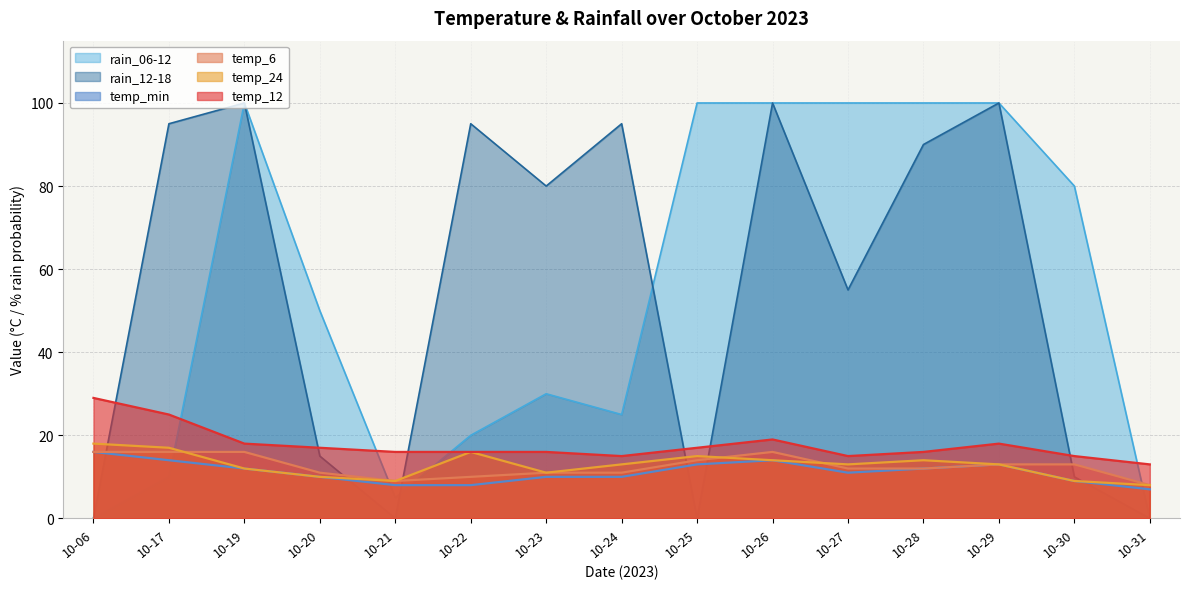

Is the value of rain_12-18 at 10-24 greater than the value of rain_06-12 at 10-28?

No